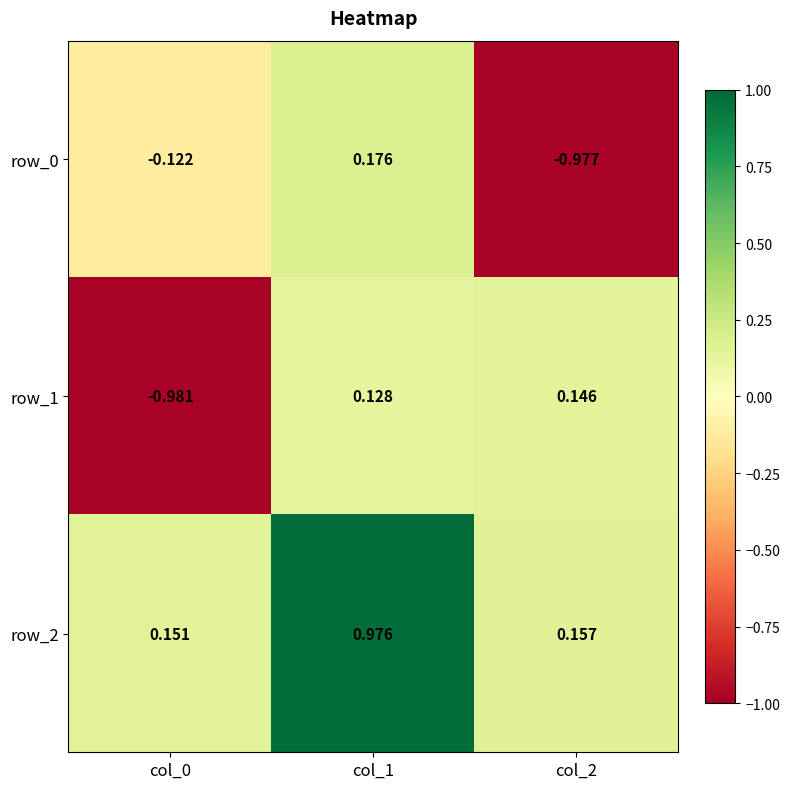

How many distinct data groups are displayed?

3